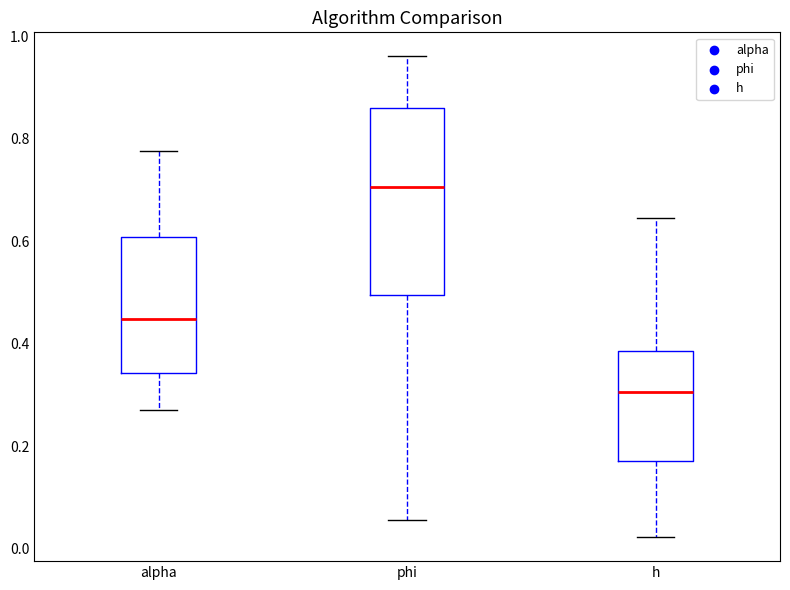

Which box is the tallest, from its lower edge to its upper edge?

phi